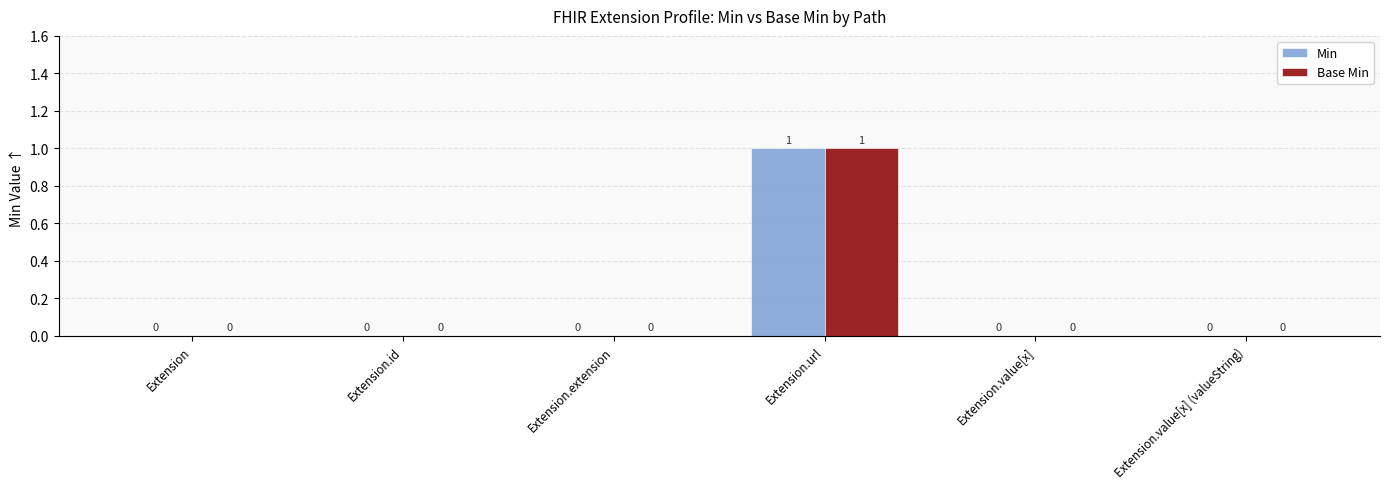

Reading left to right, what are all the values shown in this chart?

Min: 0	0	0	1	0	0
Base Min: 0	0	0	1	0	0